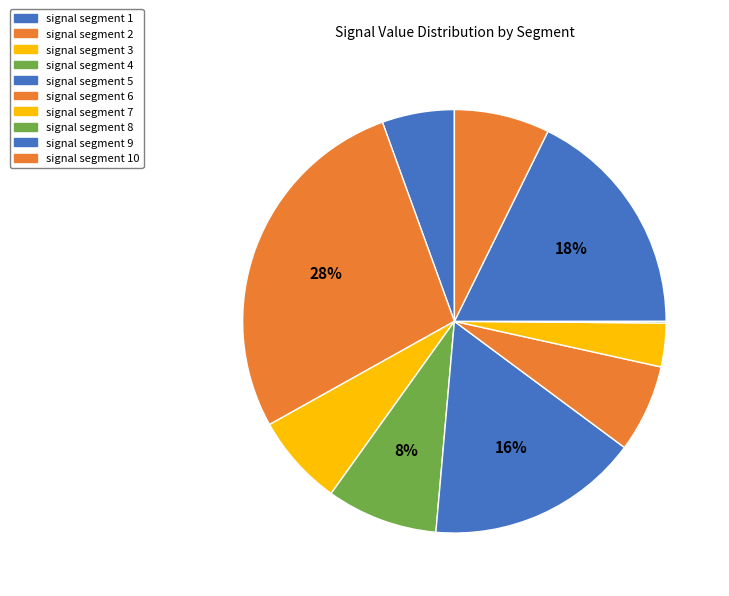

Is signal segment 7 the majority of the pie?

No